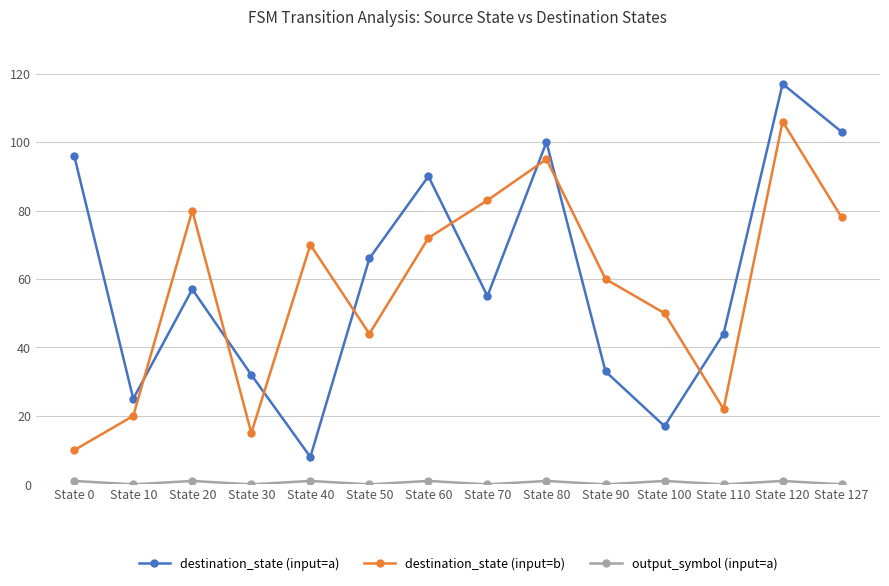

How many times do destination_state (input=a) and destination_state (input=b) cross each other?

8